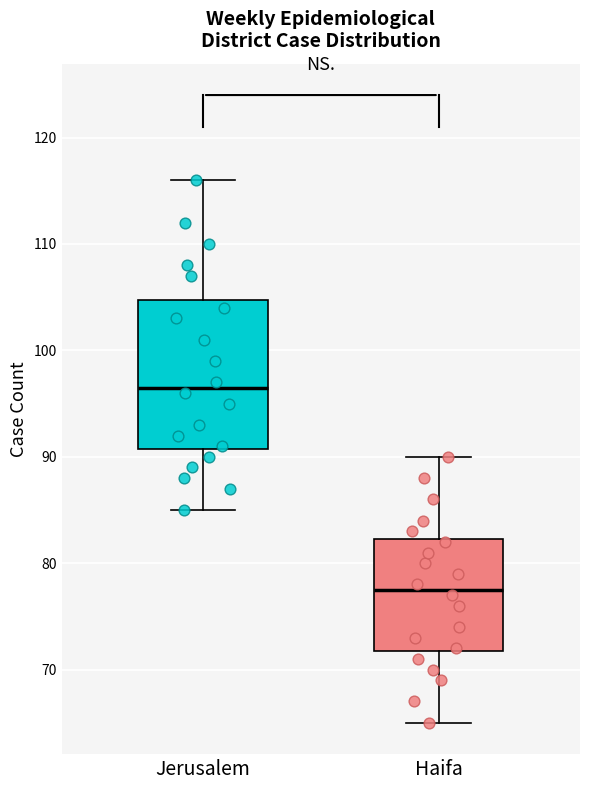

Reading left to right, read every box against the y-axis: the position of its median line, the range the box covers, and the ends of its whiskers. The values are not printed on the chart, so give them approximately, as read against the axis.

Jerusalem: median 97, box 91 to 105, whiskers 85 to 116
Haifa: median 78, box 72 to 82, whiskers 65 to 90